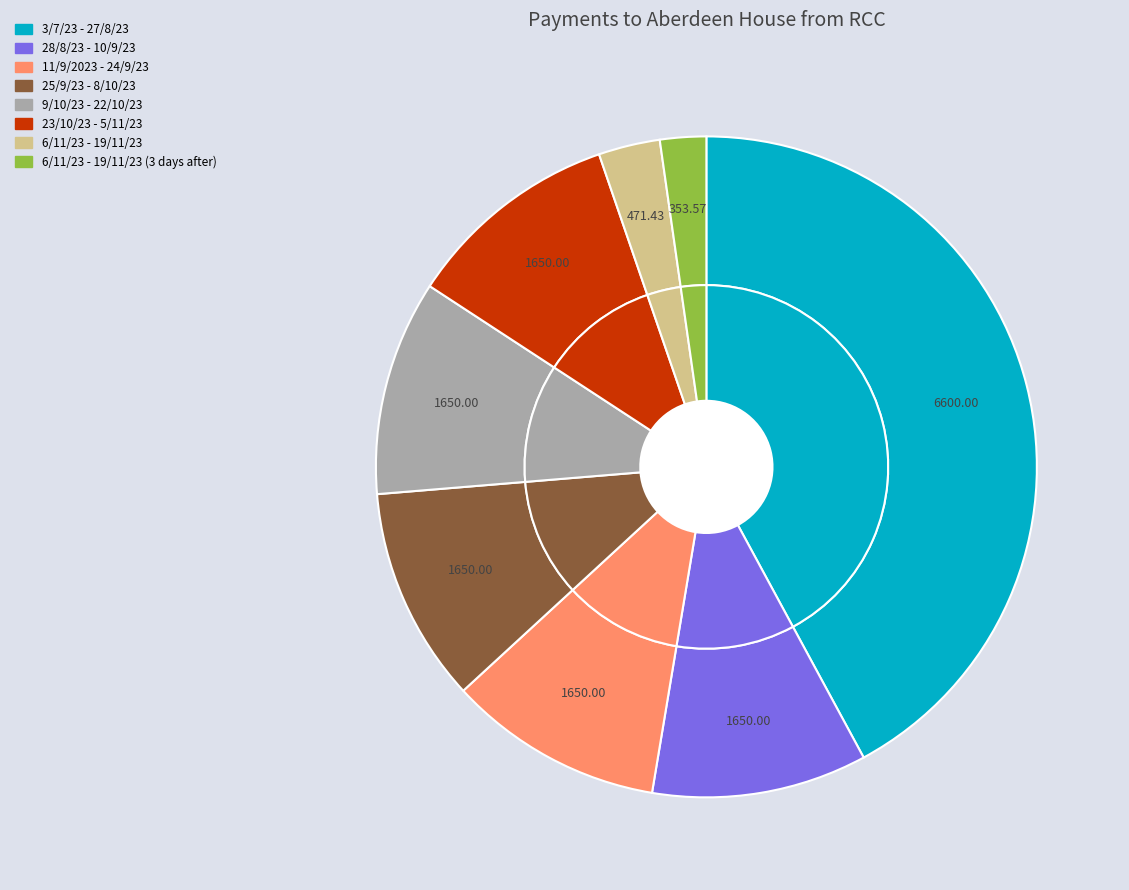

Is 11/9/2023 - 24/9/23 the majority of the pie?

No